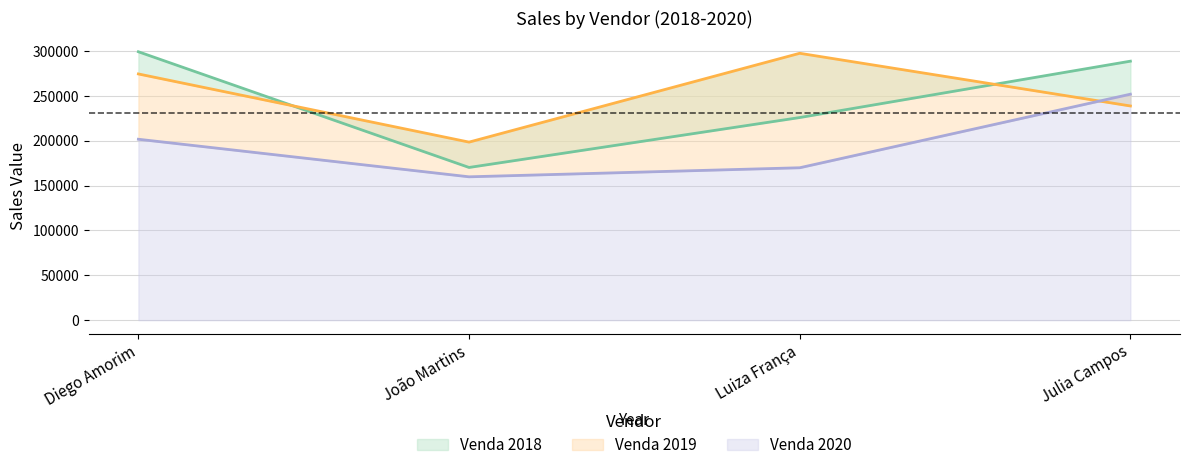

Reading left to right, extract all data points from this chart.

Venda 2018: 299114	170142	225787	288610
Venda 2019: 274376	198400	297404	238679
Venda 2020: 201595	159729	169821	251806